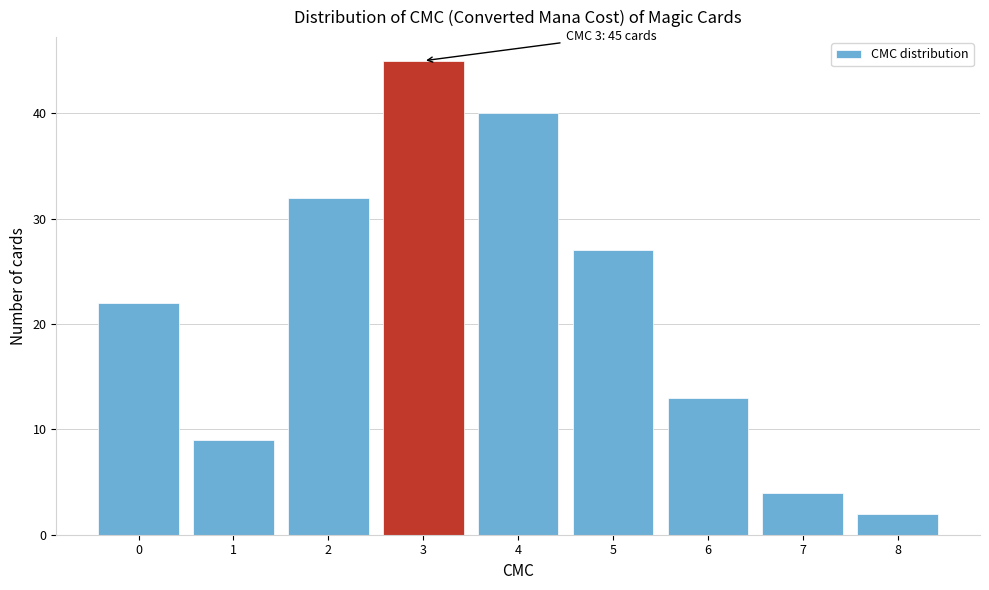

Which range on the x-axis has the tallest bar?

2.5 to 3.5